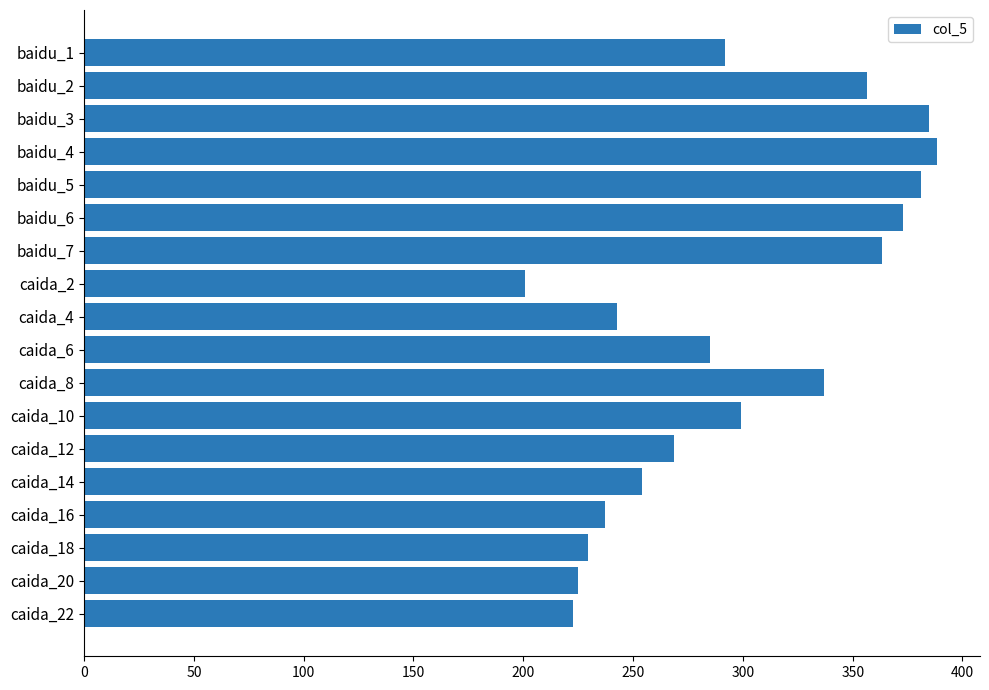

What is the change in value from caida_6 to caida_22?

-62.3